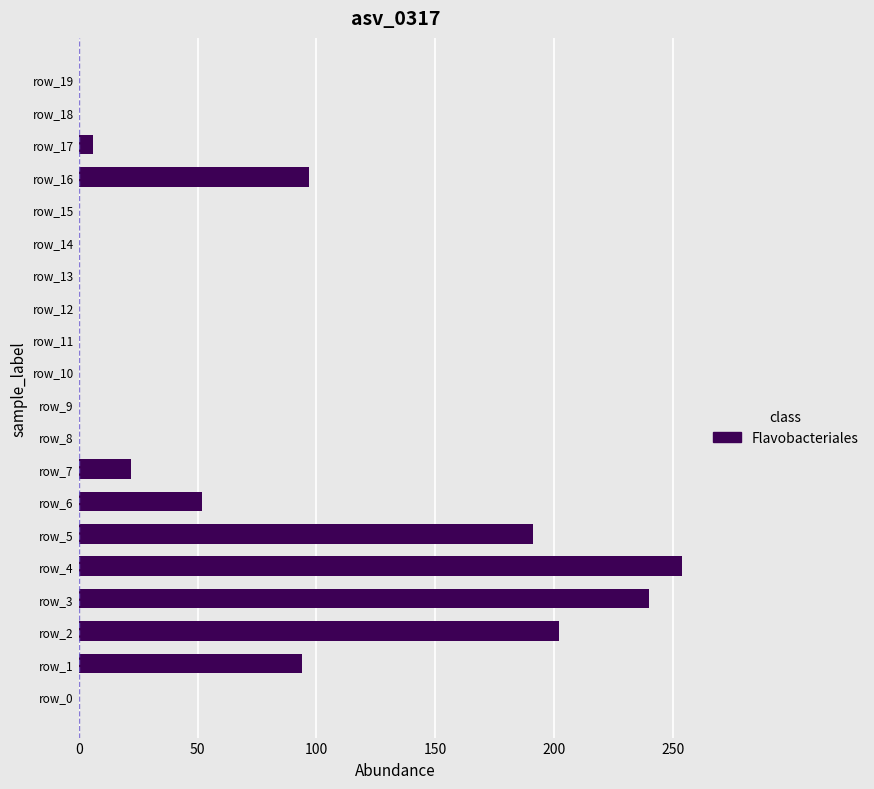

What is the sum of all values?

1158